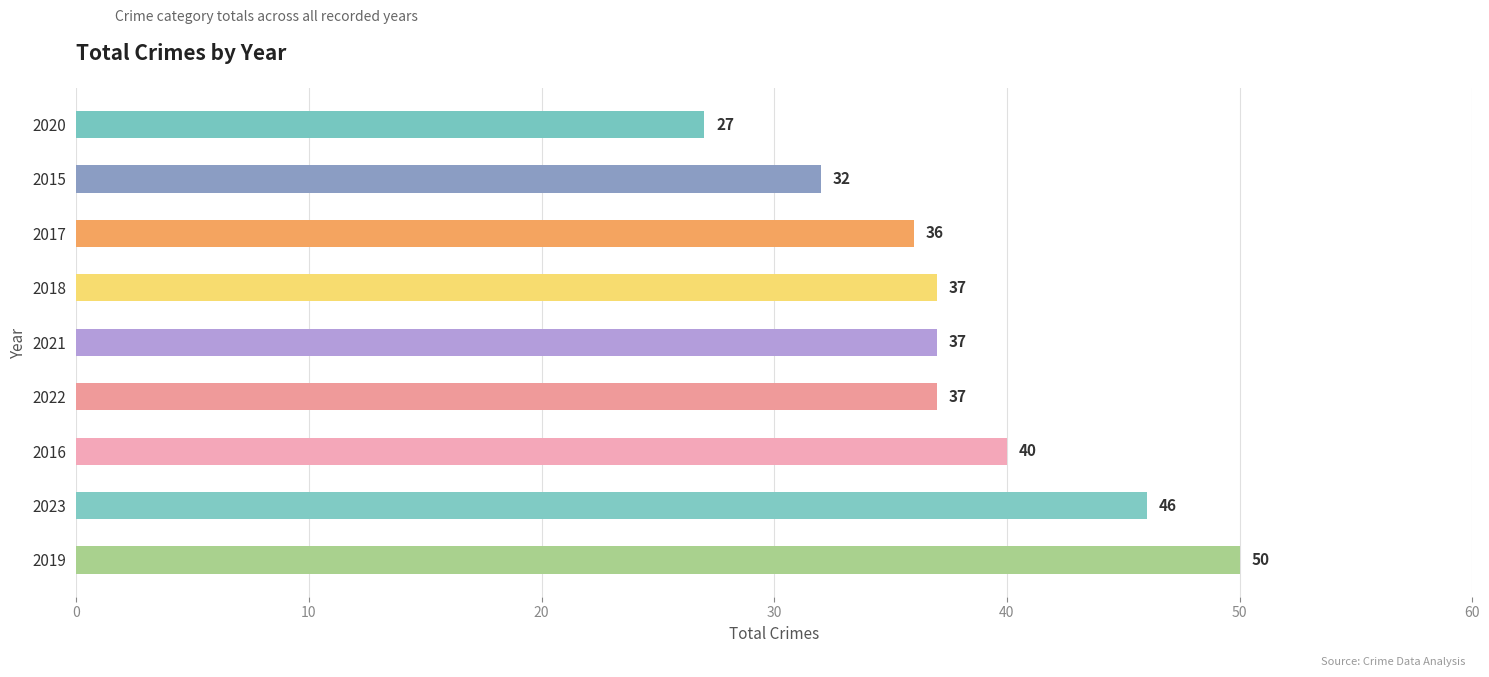

Reading top to bottom, extract all data points from this chart.

2020=27	2015=32	2017=36	2018=37	2021=37	2022=37	2016=40	2023=46	2019=50